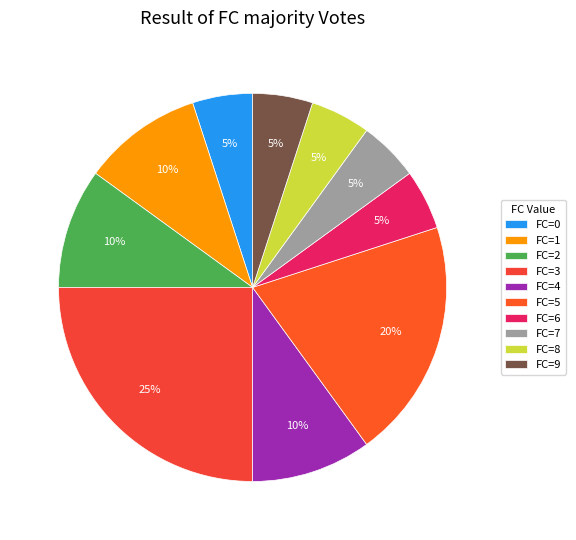

How many segments does this pie chart have?

10